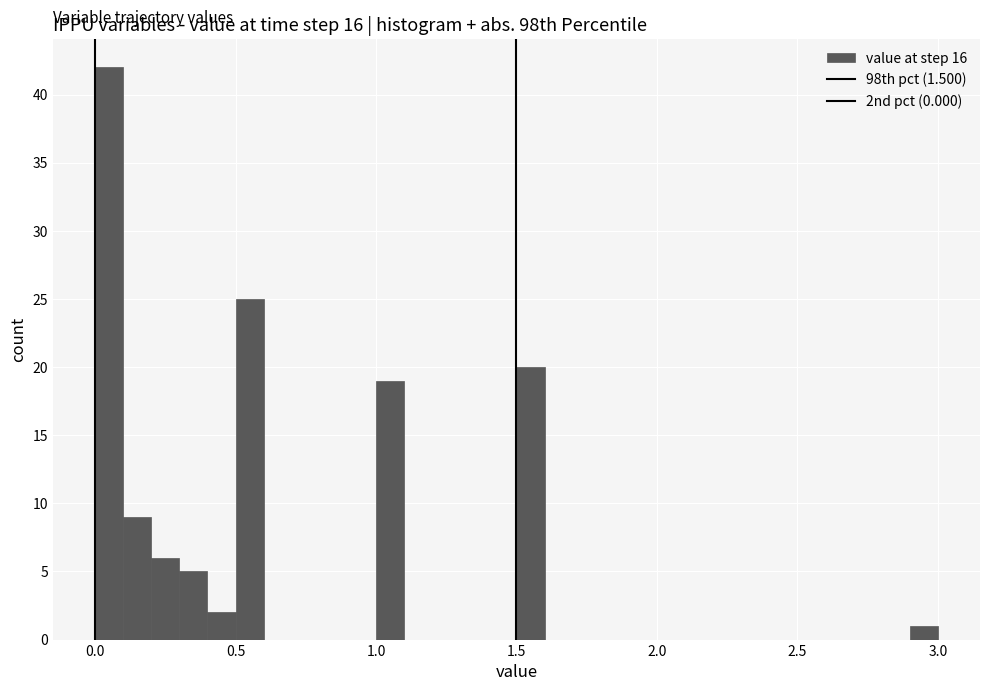

Read against the x-axis, roughly where is the centre of the tallest bar?

0.05